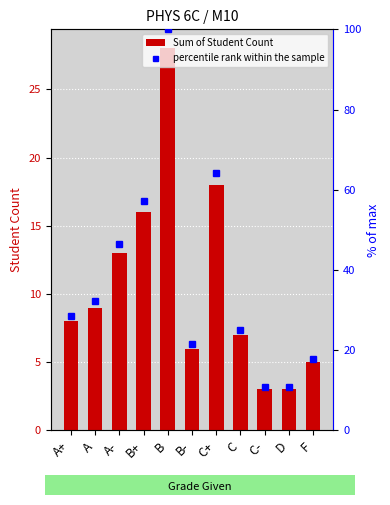

What is the total value across all series at B-?

27.4